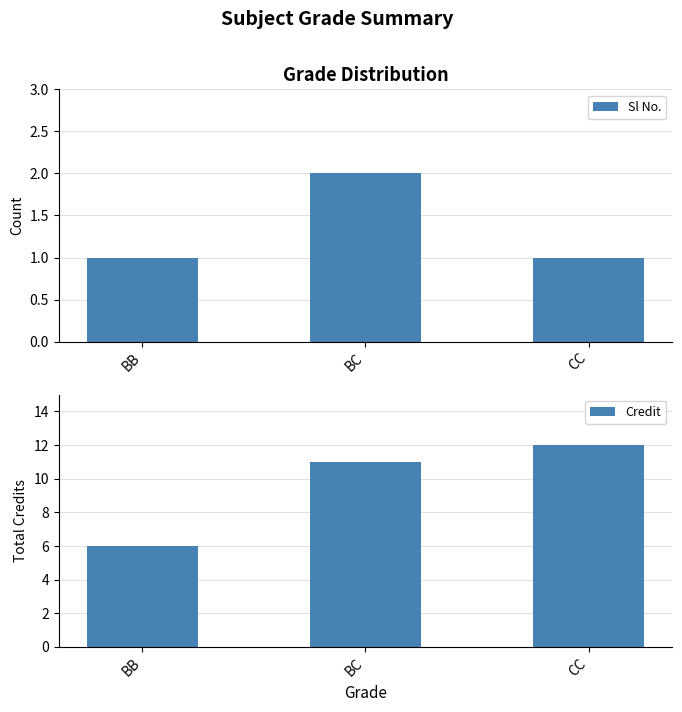

Between BB and BC, which series saw the biggest shift?

Credit